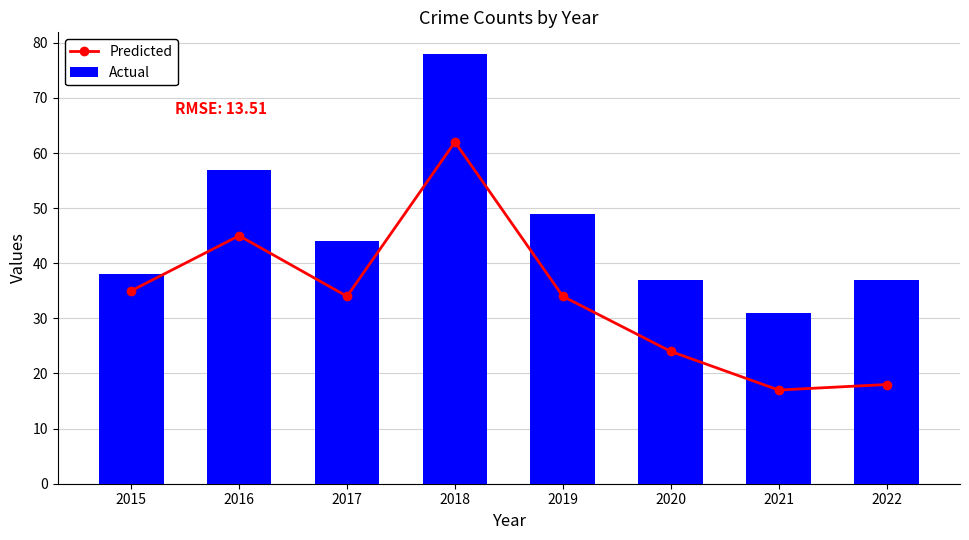

True or false: Predicted has a value of 48 at 2017.

False